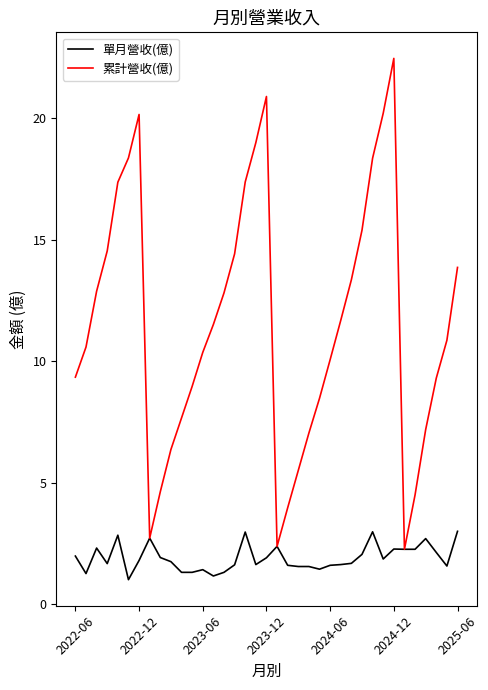

Which series has the largest total across all categories?

累計營收(億)